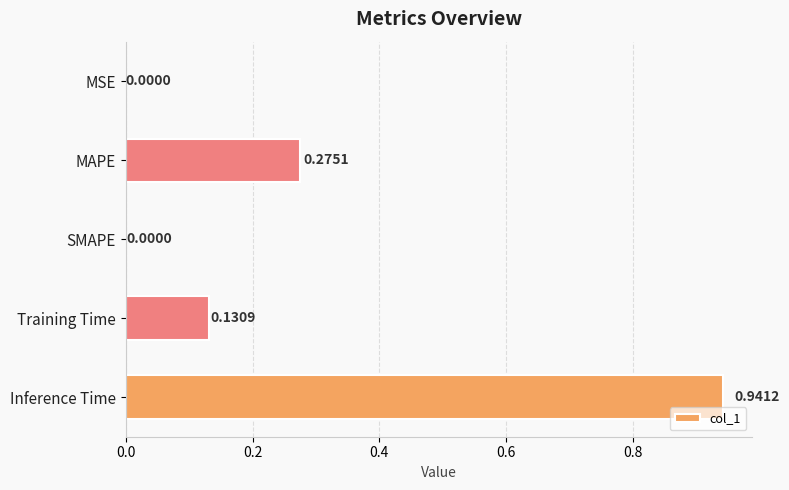

How many positive values are there?

4